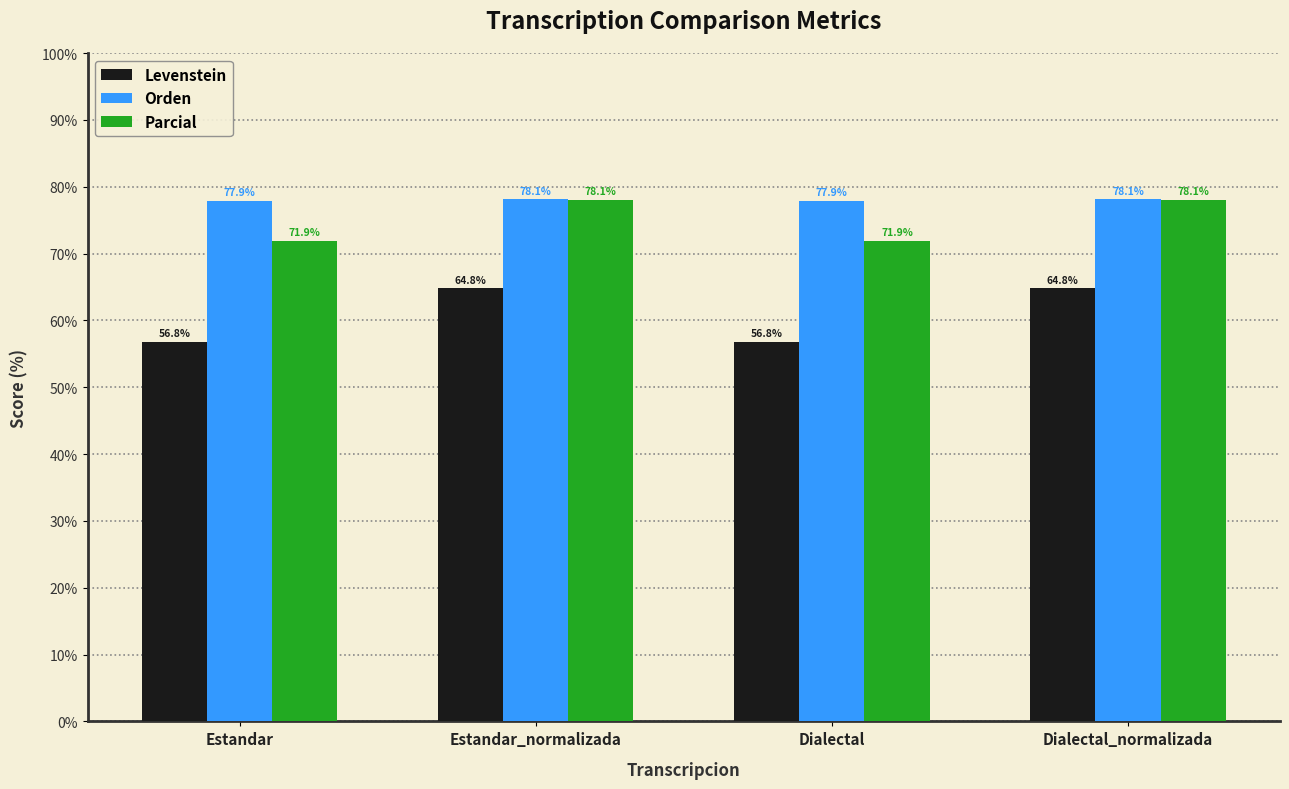

At how many categories does at least one series exceed 76?

4